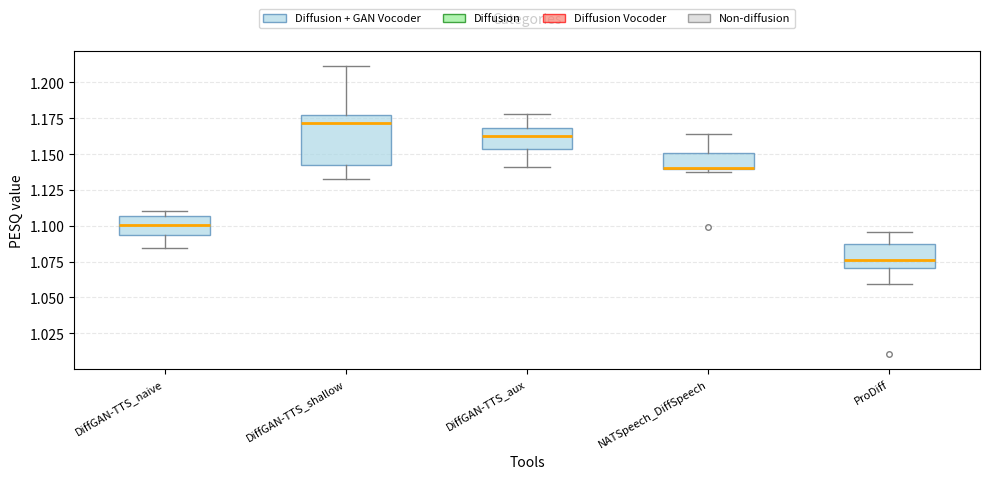

Reading left to right, transcribe this box plot: for each box, give where its median line is, the range the box spans, and where its two whiskers end, as read against the y-axis. The values are not printed on the chart, so give them approximately, as read against the axis.

DiffGAN-TTS_naive: median 1.100, box 1.095 to 1.105, whiskers 1.085 to 1.110
DiffGAN-TTS_shallow: median 1.170, box 1.145 to 1.175, whiskers 1.135 to 1.210
DiffGAN-TTS_aux: median 1.165, box 1.155 to 1.170, whiskers 1.140 to 1.180
NATSpeech_DiffSpeech: median 1.140, box 1.140 to 1.150, whiskers 1.140 (just below the box's lower edge) to 1.165
ProDiff: median 1.075, box 1.070 to 1.090, whiskers 1.060 to 1.095